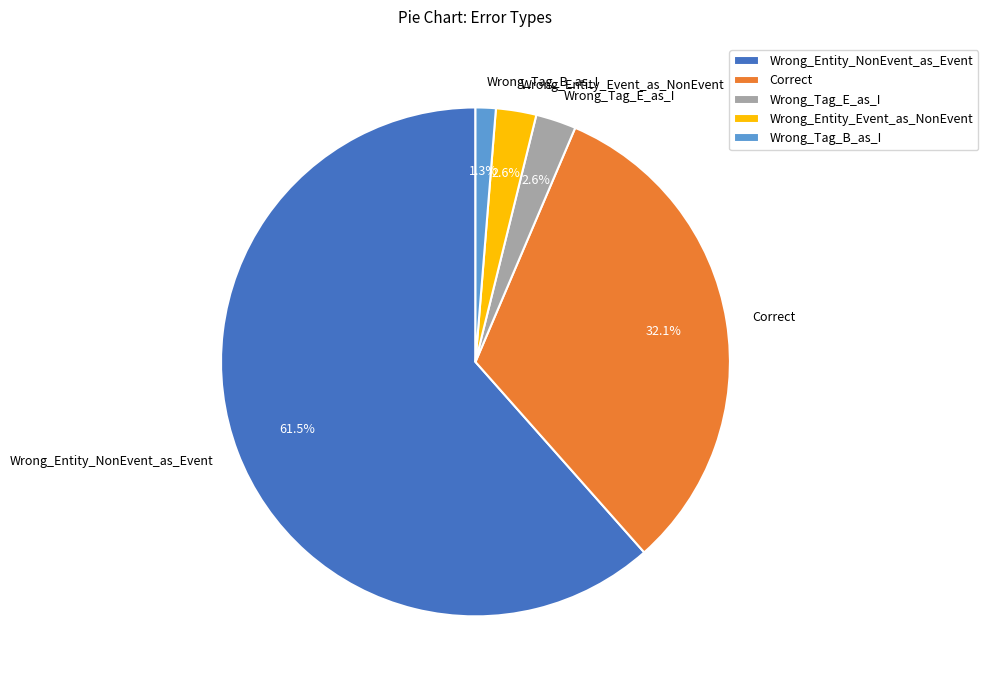

How much of the chart is everything except Correct?

67.9%